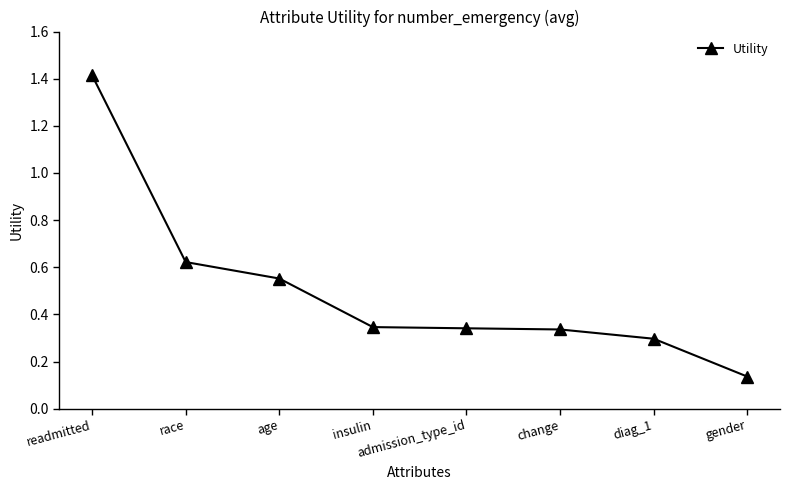

True or false: there are more than 2 points higher than both neighbors.

False